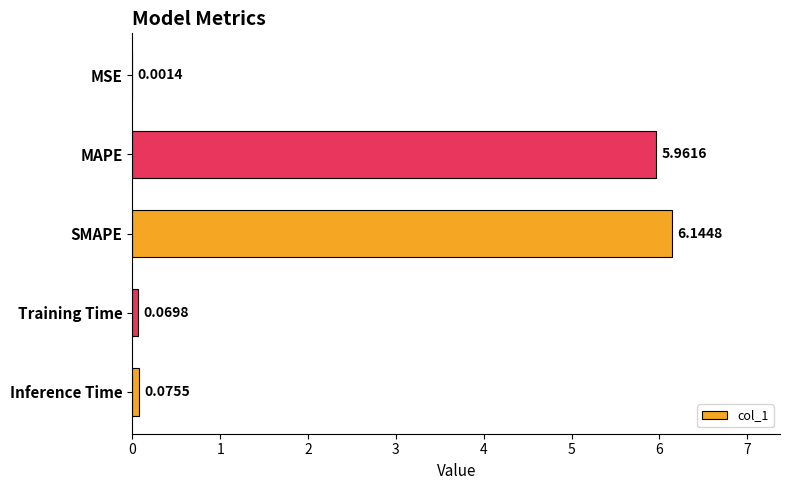

Between Inference Time and Training Time, which is larger?

Inference Time